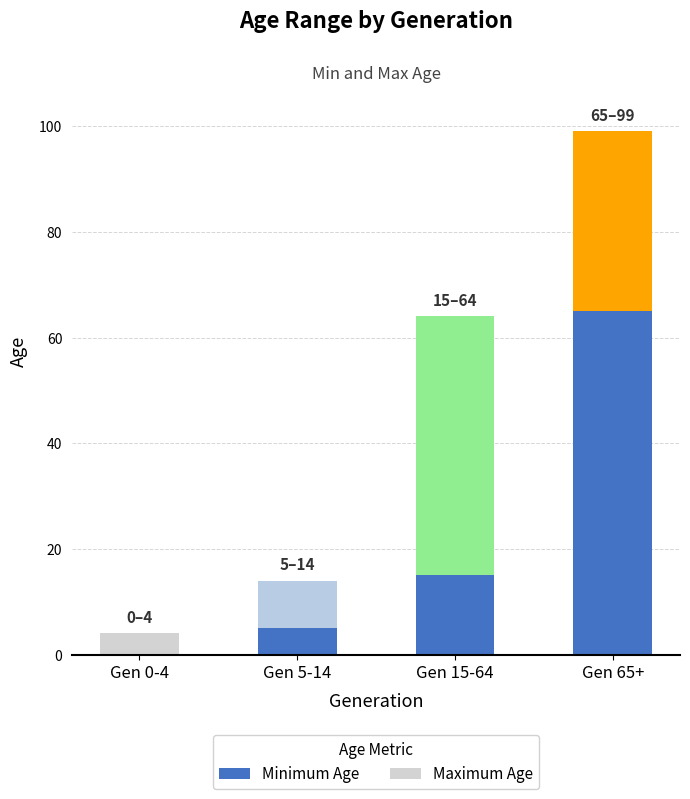

How many categories are shown in the chart?

4